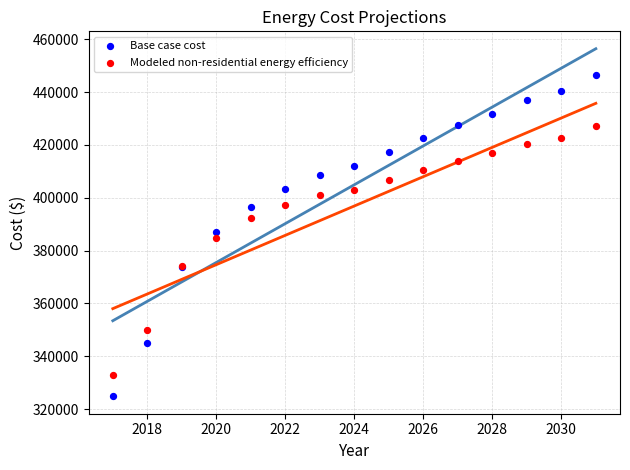

Which series contains the highest Y value?

Base case cost